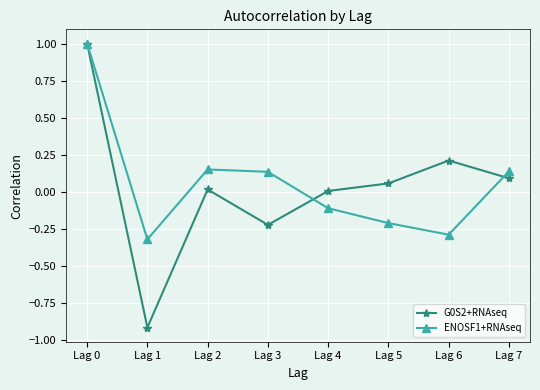

The value of G0S2+RNAseq at Lag 0 is 0.5. True or false?

False